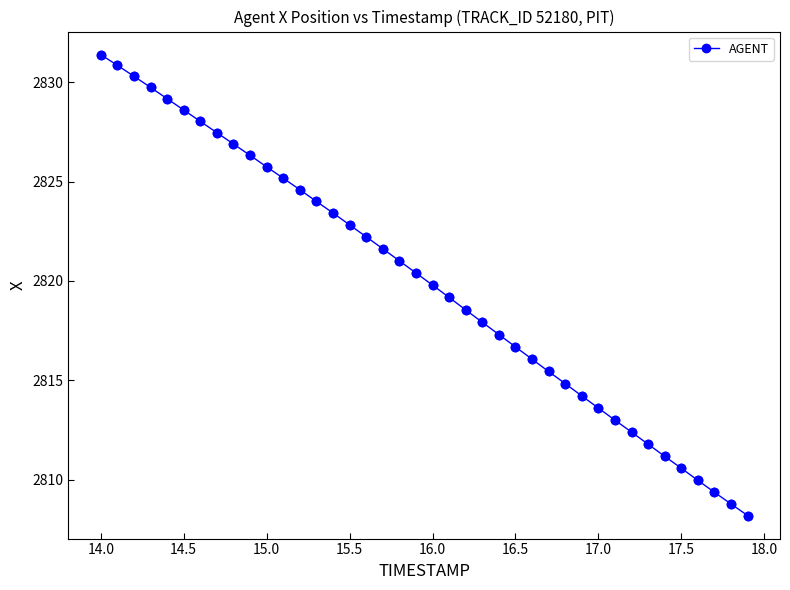

What is the difference between the second highest and minimum values?

22.7